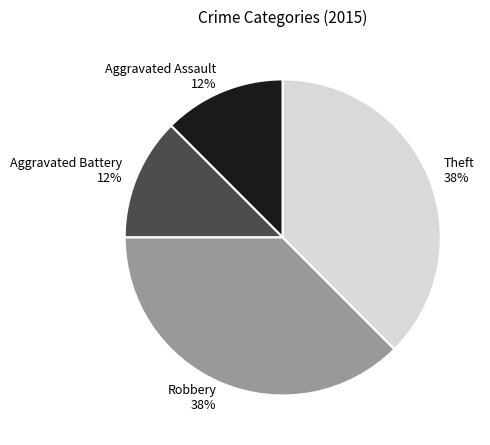

The Theft slice represents 38% of the pie. True or false?

True